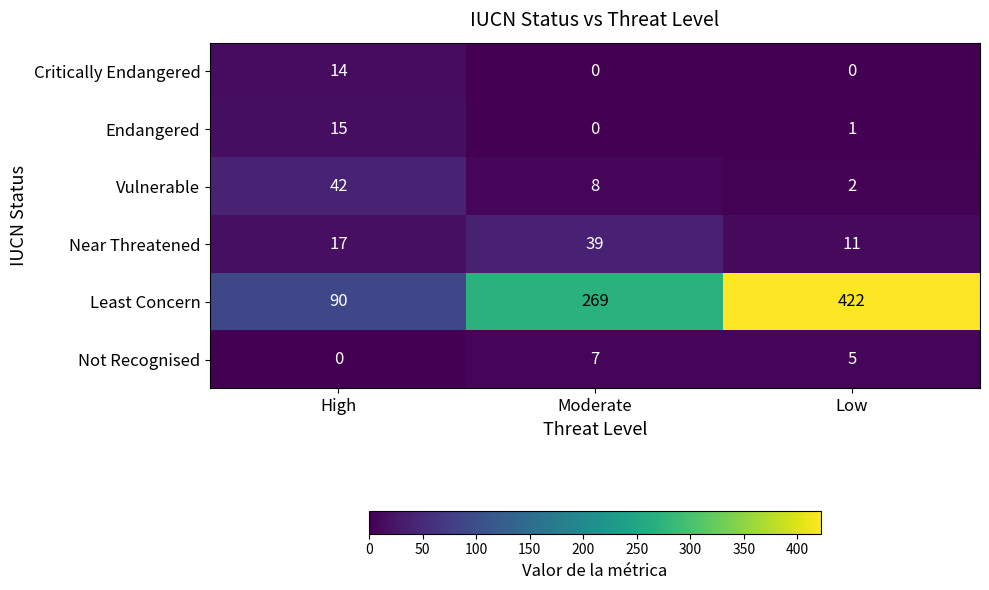

Which category has the highest value across all series?

Low